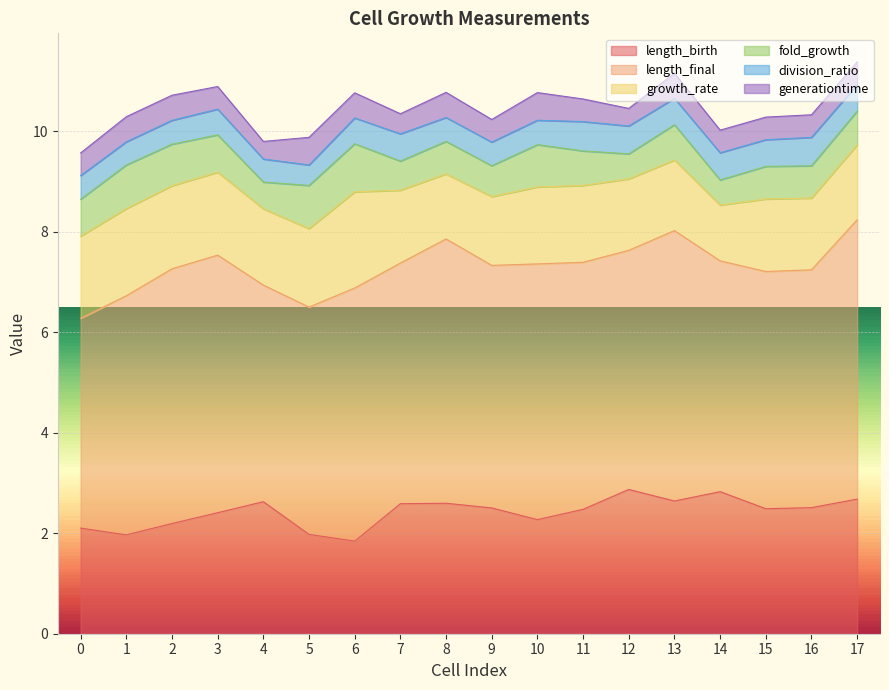

In length_birth, how many points are lower than both neighbors (excluding endpoints)?

5